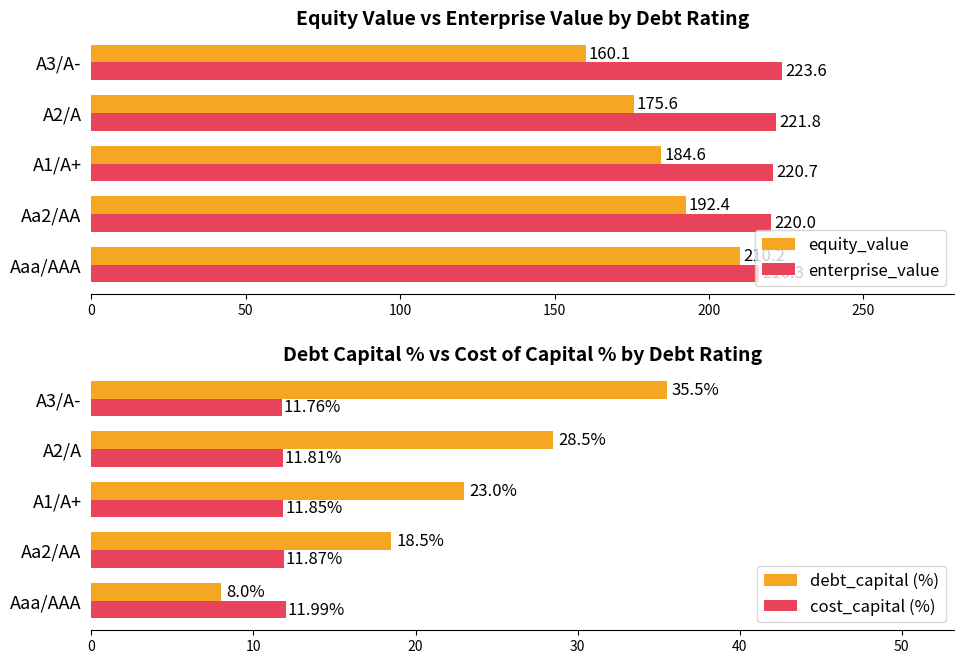

What is the minimum value for enterprise_value?

216.3